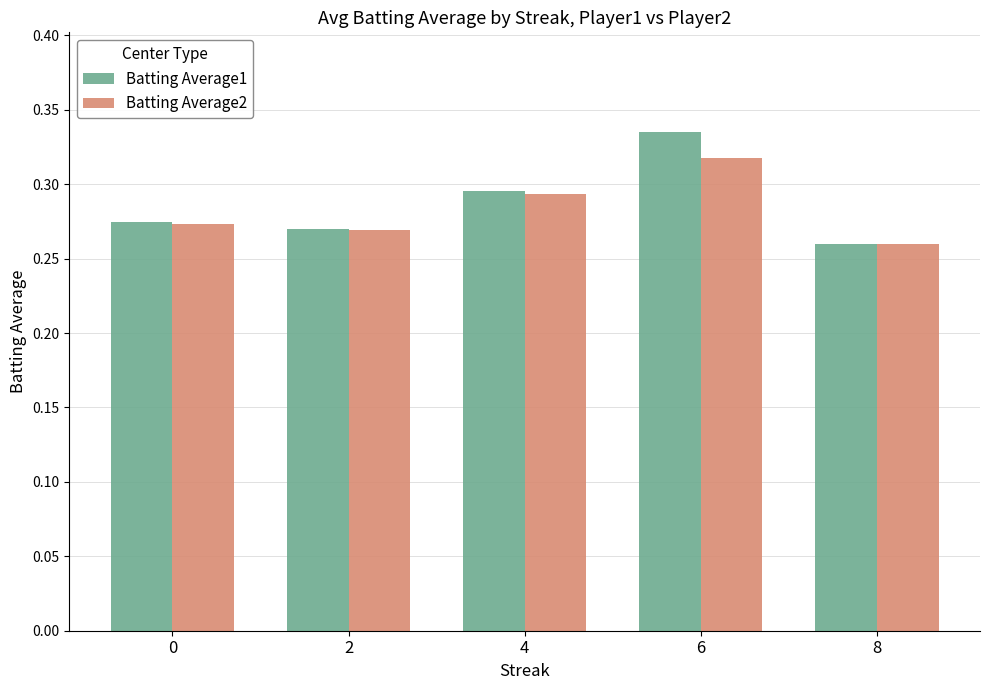

Which label corresponds to the smallest value in the chart?

8